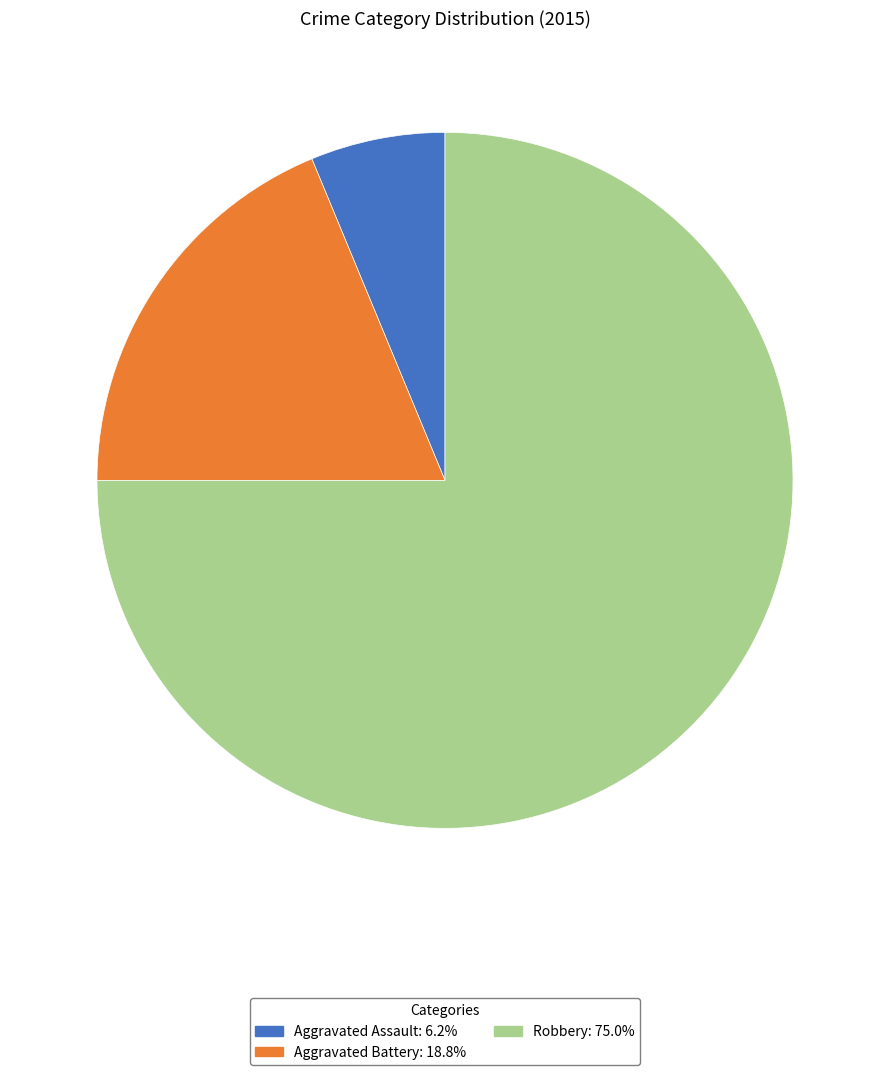

Which has a higher value, Aggravated Battery or Aggravated Assault?

Aggravated Battery